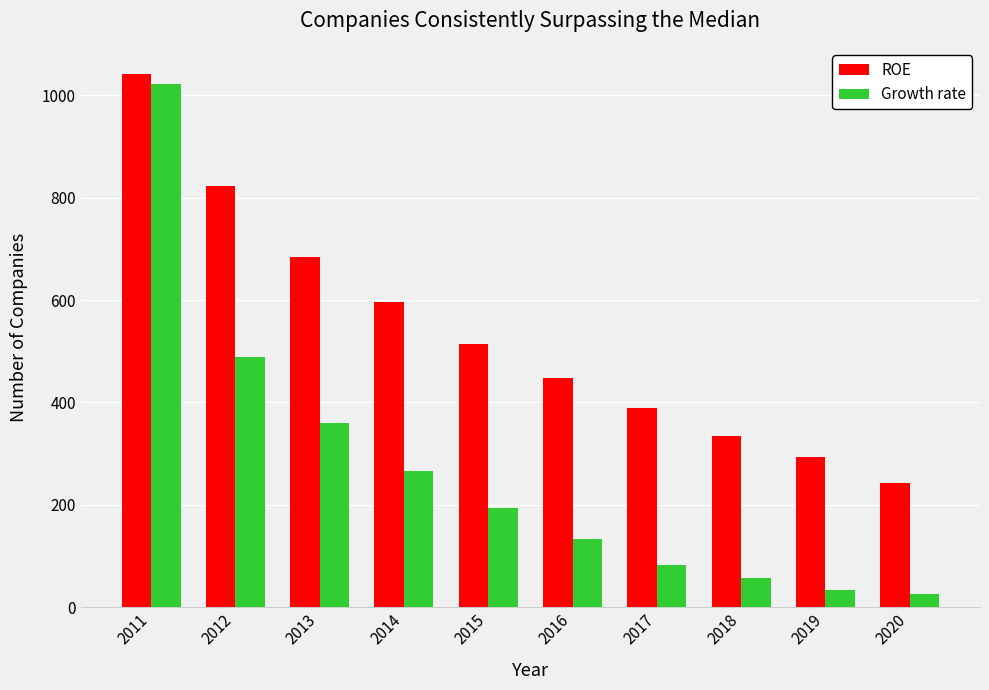

What is the value of the ROE bar at the 5th from the left?

515